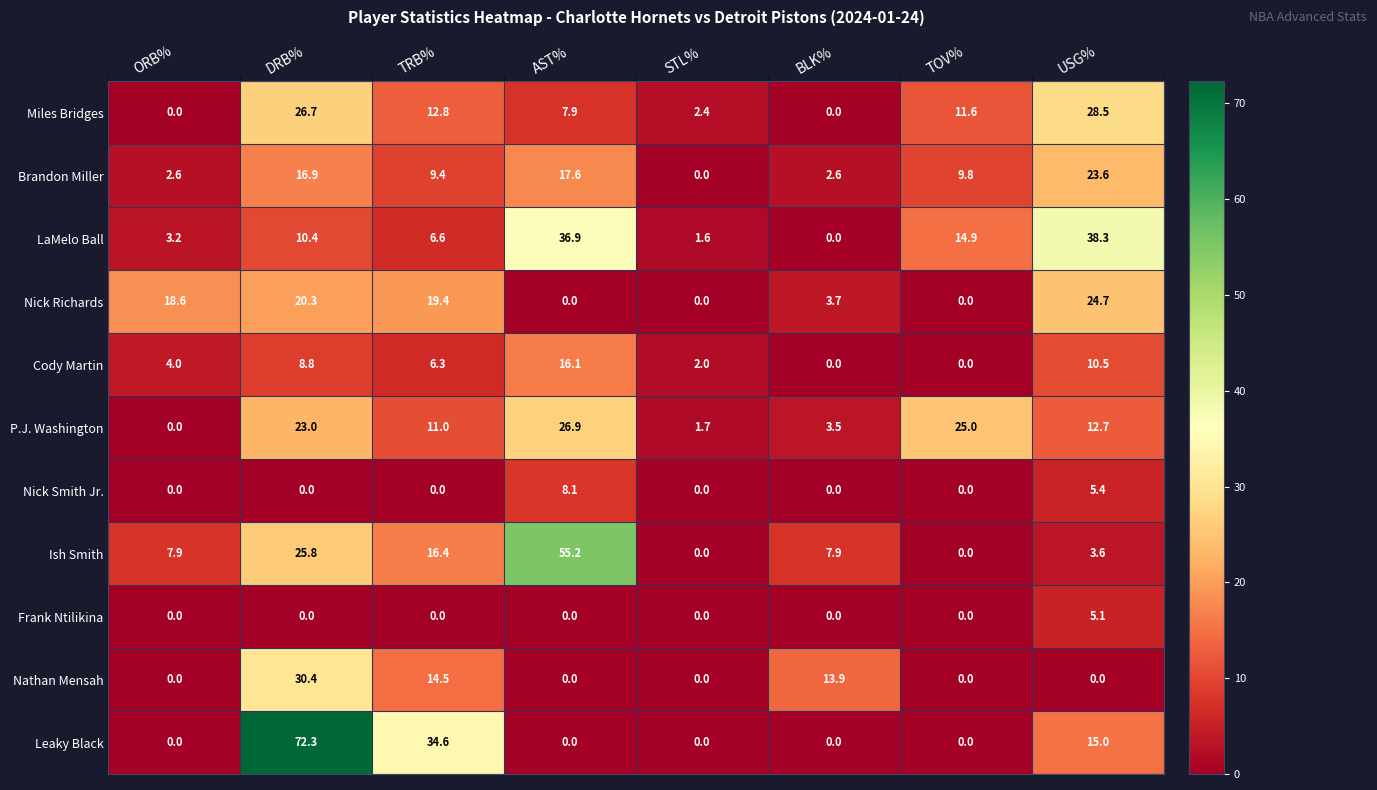

At how many categories does at least one series exceed 66?

1